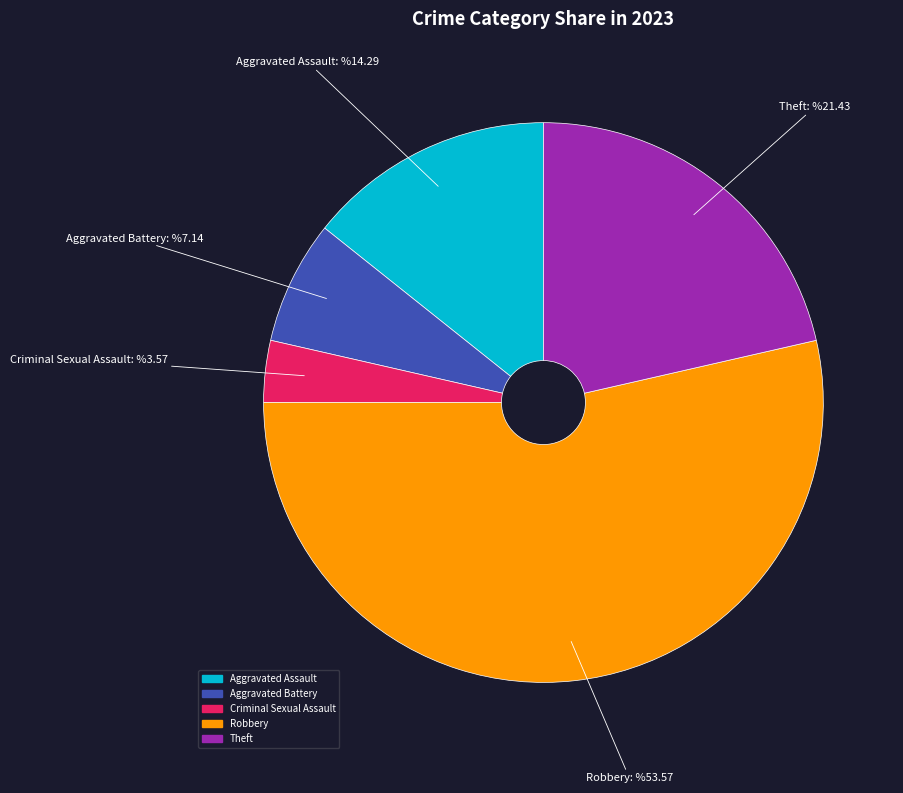

Between Aggravated Battery and Criminal Sexual Assault, which is larger?

Aggravated Battery